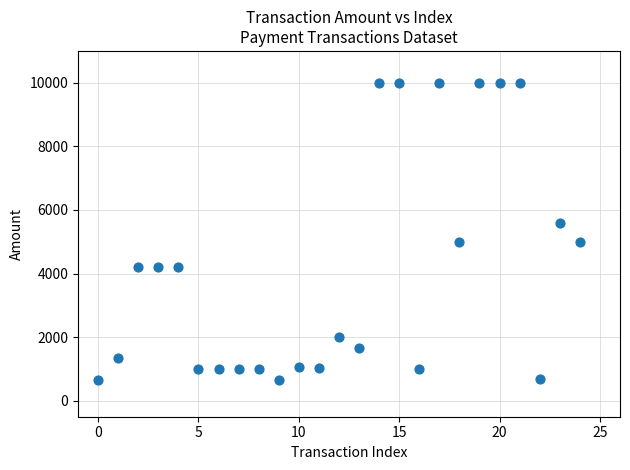

What is the range of Y values (max minus min)?

9352.0